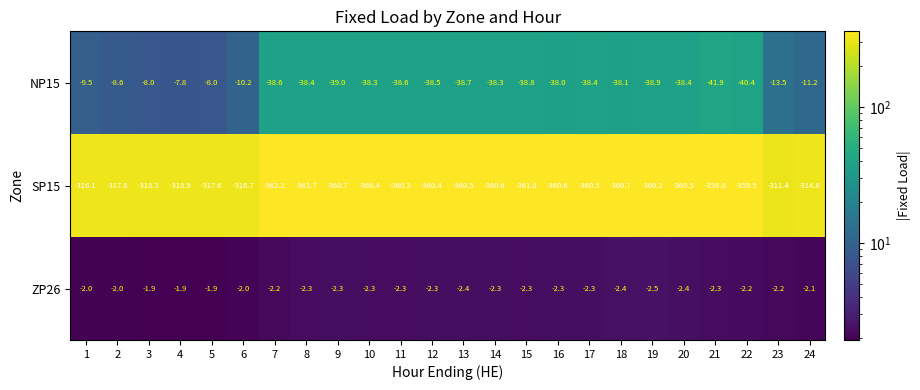

What is the difference between the second highest and second lowest values in the SP15 series?

46.9